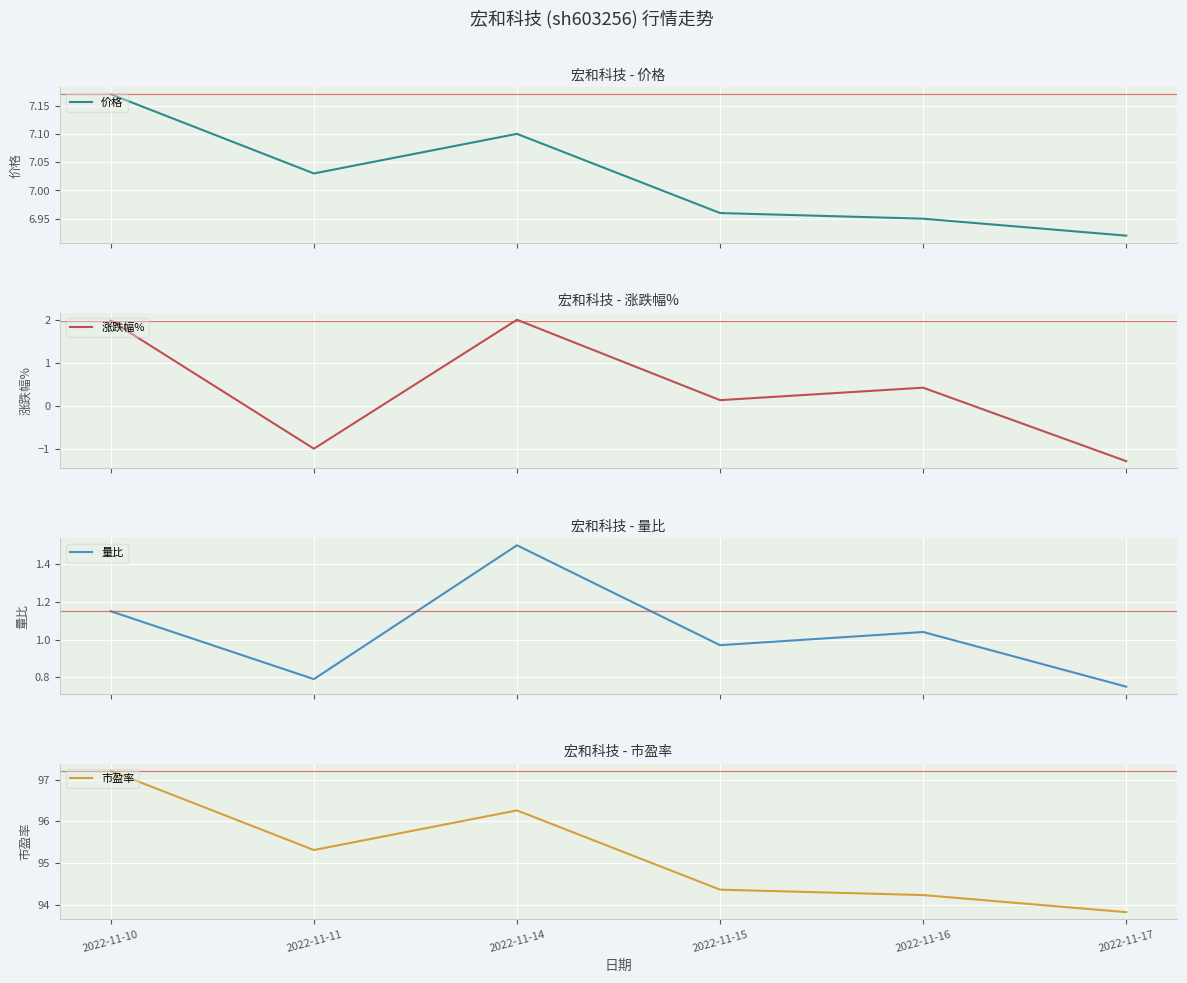

Reading left to right, list all the values displayed in this chart.

价格: 2022-11-10=7.2	2022-11-11=7.0	2022-11-14=7.1	2022-11-15=7.0	2022-11-16=7.0	2022-11-17=6.9
涨跌幅%: 2022-11-10=2.0	2022-11-11=-1.0	2022-11-14=2.0	2022-11-15=0.1	2022-11-16=0.4	2022-11-17=-1.3
量比: 2022-11-10=1.1	2022-11-11=0.8	2022-11-14=1.5	2022-11-15=1.0	2022-11-16=1.0	2022-11-17=0.8
市盈率: 2022-11-10=97.2	2022-11-11=95.3	2022-11-14=96.3	2022-11-15=94.4	2022-11-16=94.2	2022-11-17=93.8